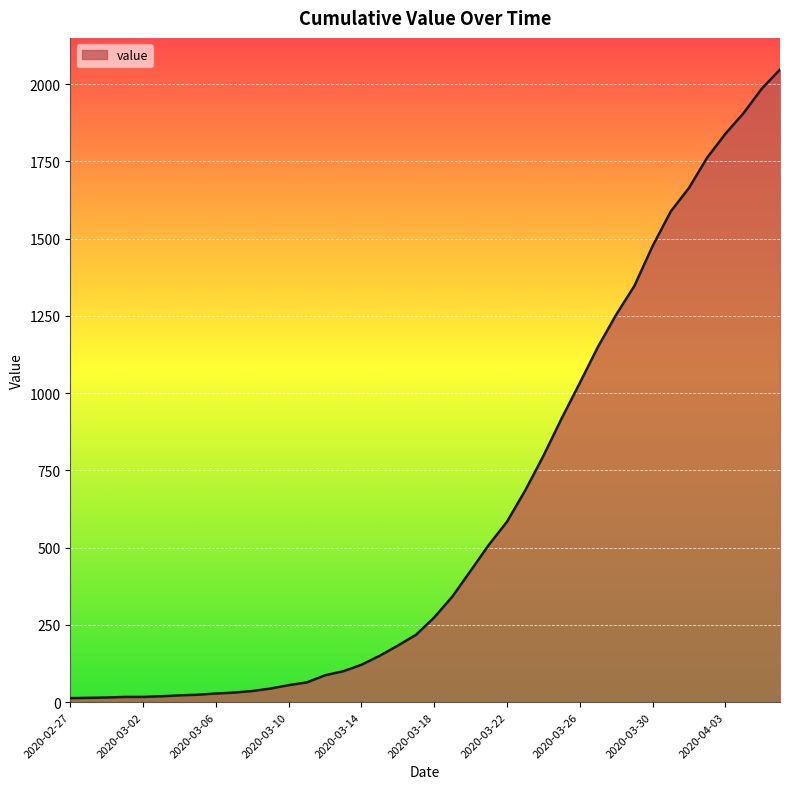

What is the difference between the maximum and minimum values?

2034